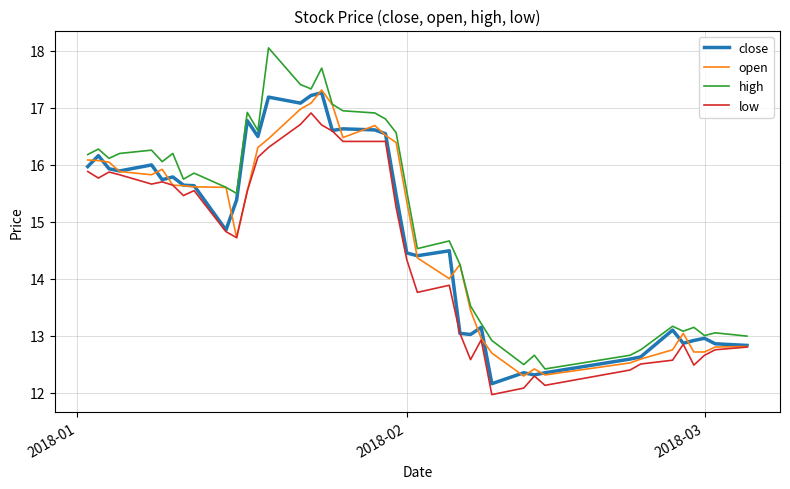

True or false: low and high cross at least once.

False